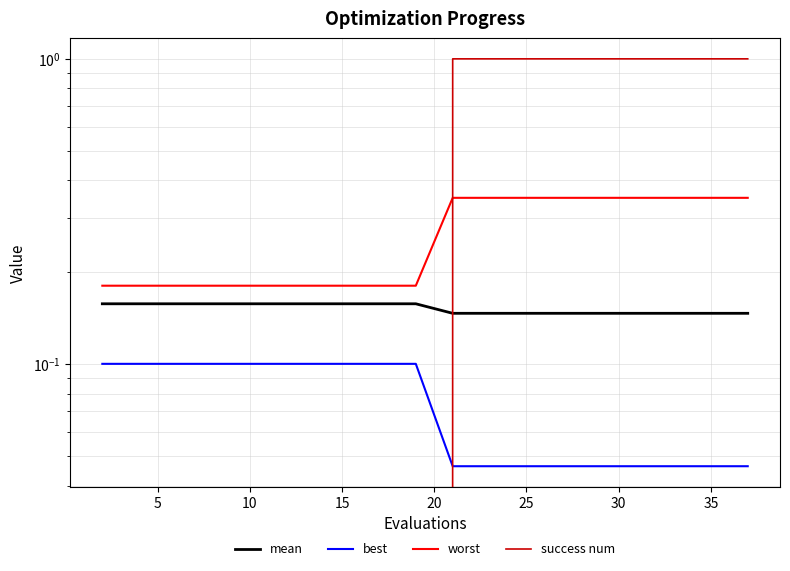

What is the value of the mean point at the 8th from the left?

0.2